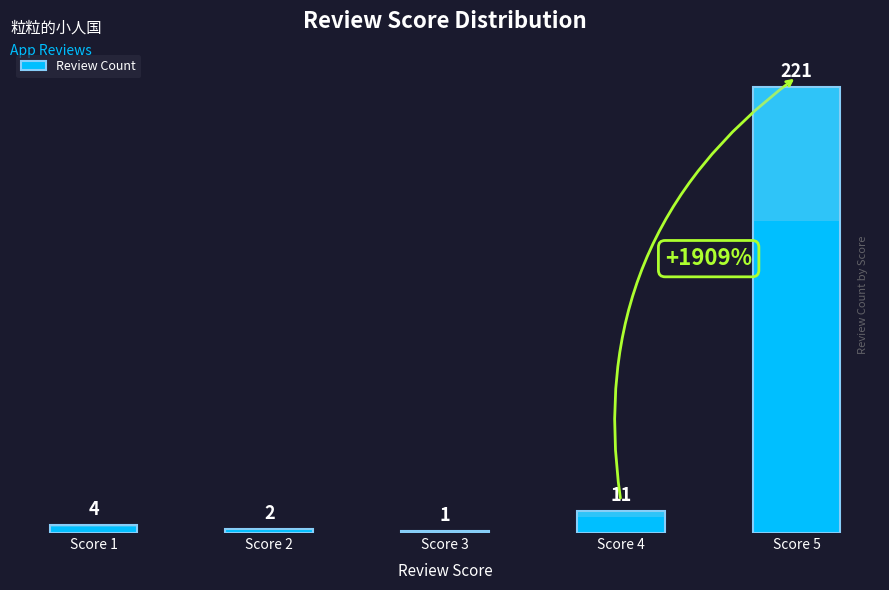

How many data points are less than 4?

2